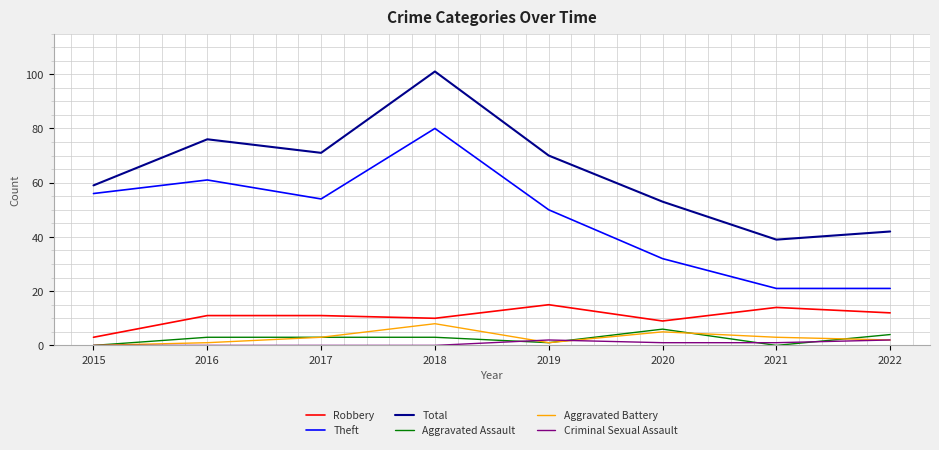

Which series has the widest spread of values?

Total